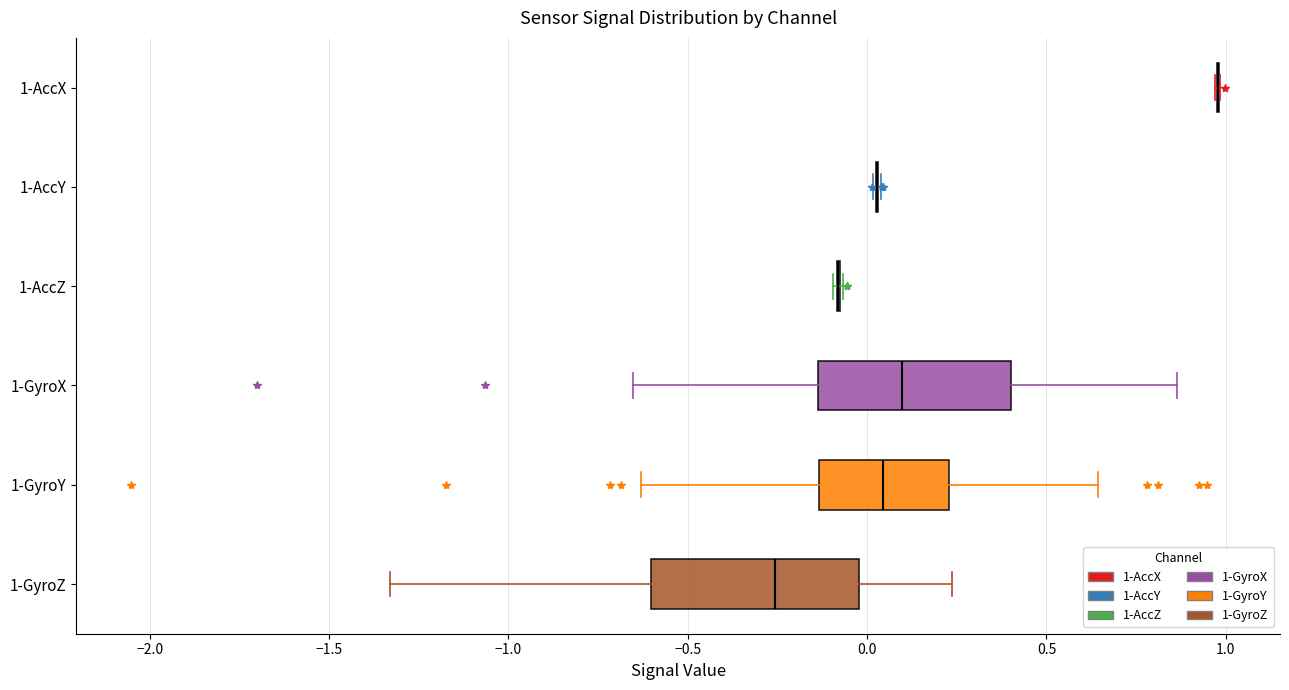

Reading bottom to top, transcribe this box plot: for each box, give where its median line is, the range the box spans, and where its two whiskers end, as read against the x-axis. The values are not printed on the chart, so give them approximately, as read against the axis.

1-GyroZ: median -0.25, box -0.60 to 0.00, whiskers -1.35 to 0.25
1-GyroY: median 0.05, box -0.15 to 0.25, whiskers -0.65 to 0.65
1-GyroX: median 0.10, box -0.15 to 0.40, whiskers -0.65 to 0.85
1-AccZ: box collapsed to a line at -0.10, whiskers -0.10 to -0.05
1-AccY: box collapsed to a line at 0.05, whiskers 0.00 to 0.05
1-AccX: box collapsed to a line at 1.00, whiskers 0.95 to 1.00